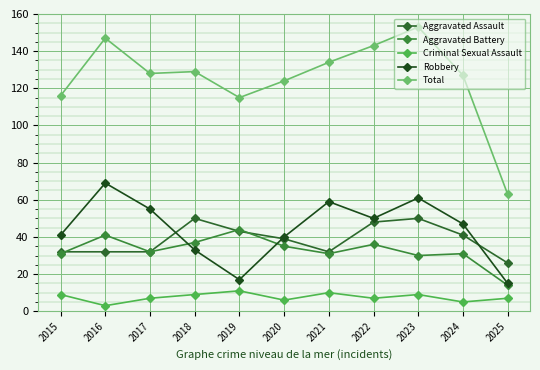

What is the difference between the maximum and minimum values in the Criminal Sexual Assault series?

8